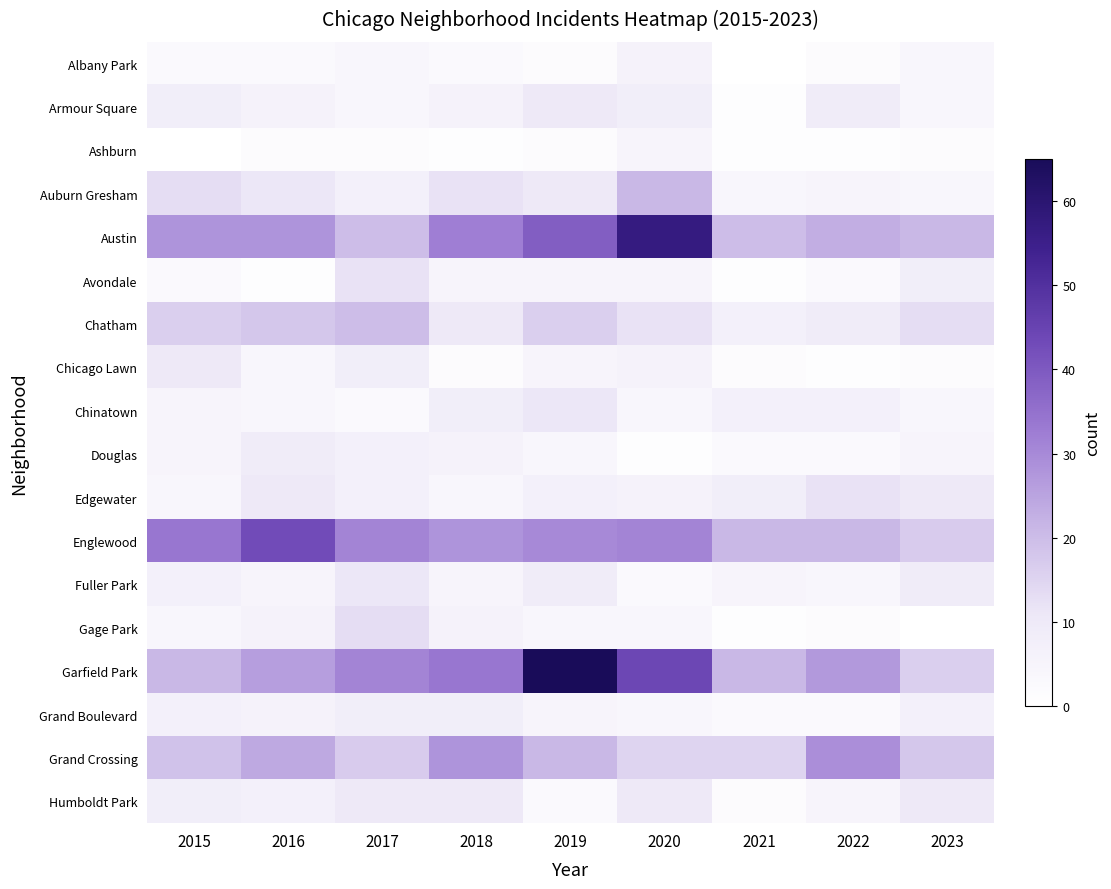

Reading left to right, transcribe all the data shown in this chart.

Albany Park: 2015=3	2016=3	2017=4	2018=3	2019=2	2020=6	2021=0	2022=2	2023=4
Armour Square: 2015=8	2016=6	2017=4	2018=6	2019=10	2020=8	2021=1	2022=9	2023=4
Ashburn: 2015=0	2016=2	2017=2	2018=1	2019=2	2020=5	2021=1	2022=1	2023=2
Auburn Gresham: 2015=13	2016=11	2017=7	2018=12	2019=10	2020=21	2021=4	2022=5	2023=4
Austin: 2015=28	2016=28	2017=20	2018=32	2019=39	2020=57	2021=20	2022=23	2023=21
Avondale: 2015=3	2016=1	2017=12	2018=5	2019=5	2020=5	2021=1	2022=3	2023=8
Chatham: 2015=16	2016=18	2017=20	2018=10	2019=16	2020=12	2021=7	2022=9	2023=13
Chicago Lawn: 2015=10	2016=4	2017=8	2018=2	2019=5	2020=6	2021=2	2022=1	2023=2
Chinatown: 2015=5	2016=4	2017=3	2018=8	2019=11	2020=4	2021=7	2022=7	2023=4
Douglas: 2015=5	2016=9	2017=7	2018=6	2019=4	2020=1	2021=3	2022=3	2023=5
Edgewater: 2015=4	2016=10	2017=7	2018=4	2019=7	2020=6	2021=8	2022=12	2023=10
Englewood: 2015=34	2016=43	2017=31	2018=28	2019=30	2020=31	2021=21	2022=21	2023=17
Fuller Park: 2015=7	2016=5	2017=11	2018=5	2019=9	2020=3	2021=5	2022=4	2023=9
Gage Park: 2015=4	2016=6	2017=13	2018=6	2019=4	2020=4	2021=1	2022=2	2023=0
Garfield Park: 2015=21	2016=26	2017=31	2018=34	2019=65	2020=44	2021=21	2022=27	2023=16
Grand Boulevard: 2015=7	2016=6	2017=8	2018=8	2019=5	2020=4	2021=3	2022=3	2023=7
Grand Crossing: 2015=19	2016=24	2017=17	2018=28	2019=21	2020=15	2021=15	2022=29	2023=18
Humboldt Park: 2015=8	2016=7	2017=10	2018=10	2019=3	2020=10	2021=2	2022=5	2023=10